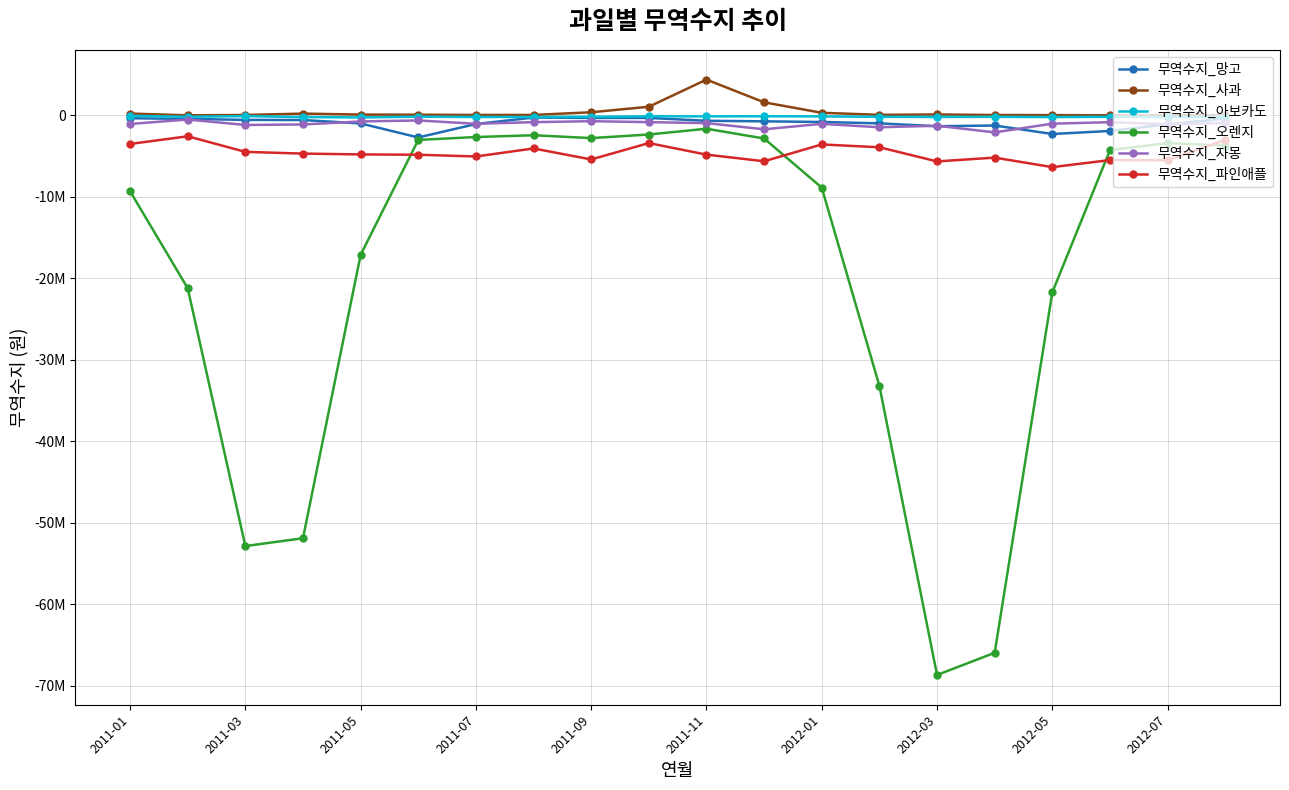

At which category is the sum across all series the highest?

2011-11